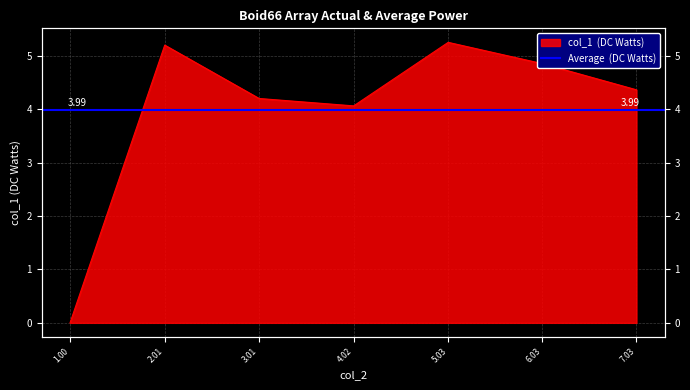

What is the difference between the second highest and minimum values?

5.2